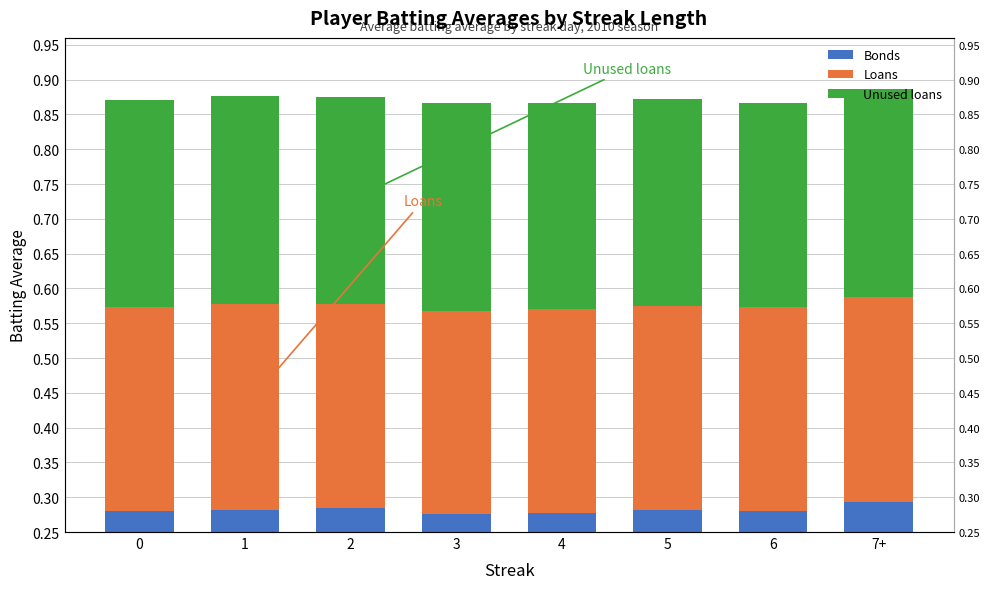

What is the highest value of the Loans series?

0.3